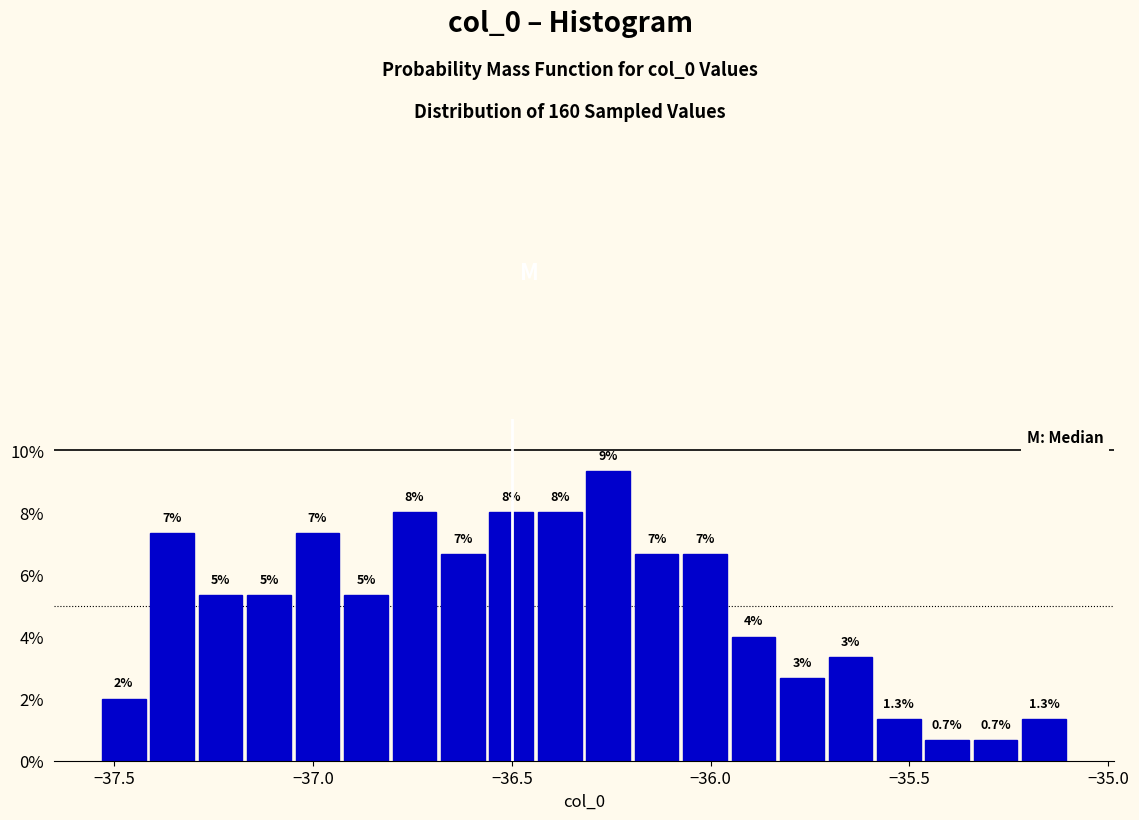

Read against the x-axis, roughly where is the centre of the tallest bar?

-36.25